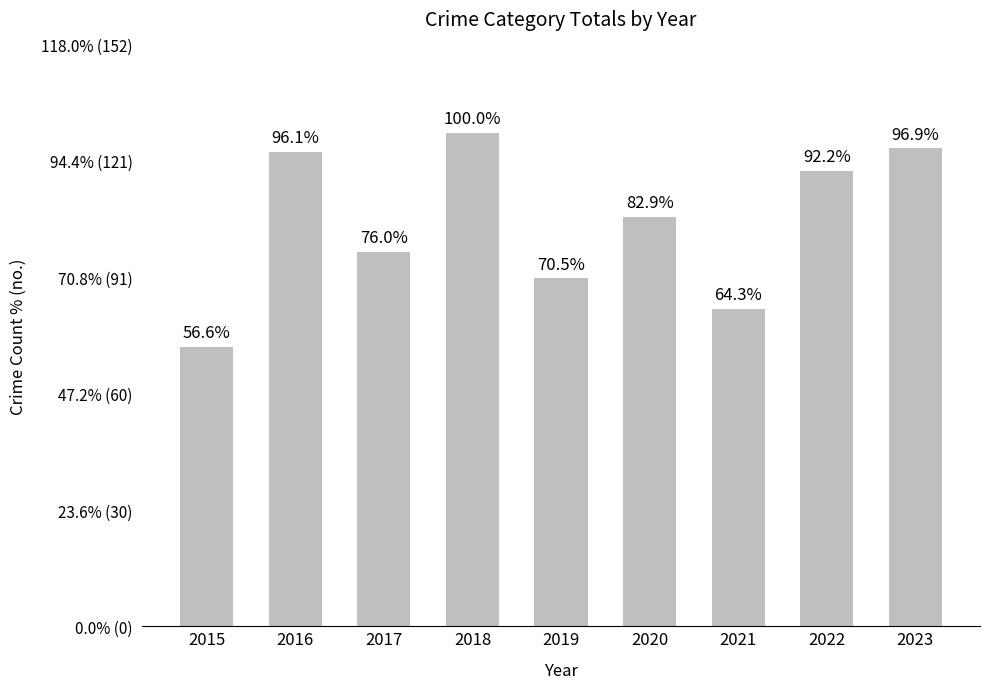

Reading right to left, list all the values displayed in this chart.

2023=125	2022=119	2021=83	2020=107	2019=91	2018=129	2017=98	2016=124	2015=73